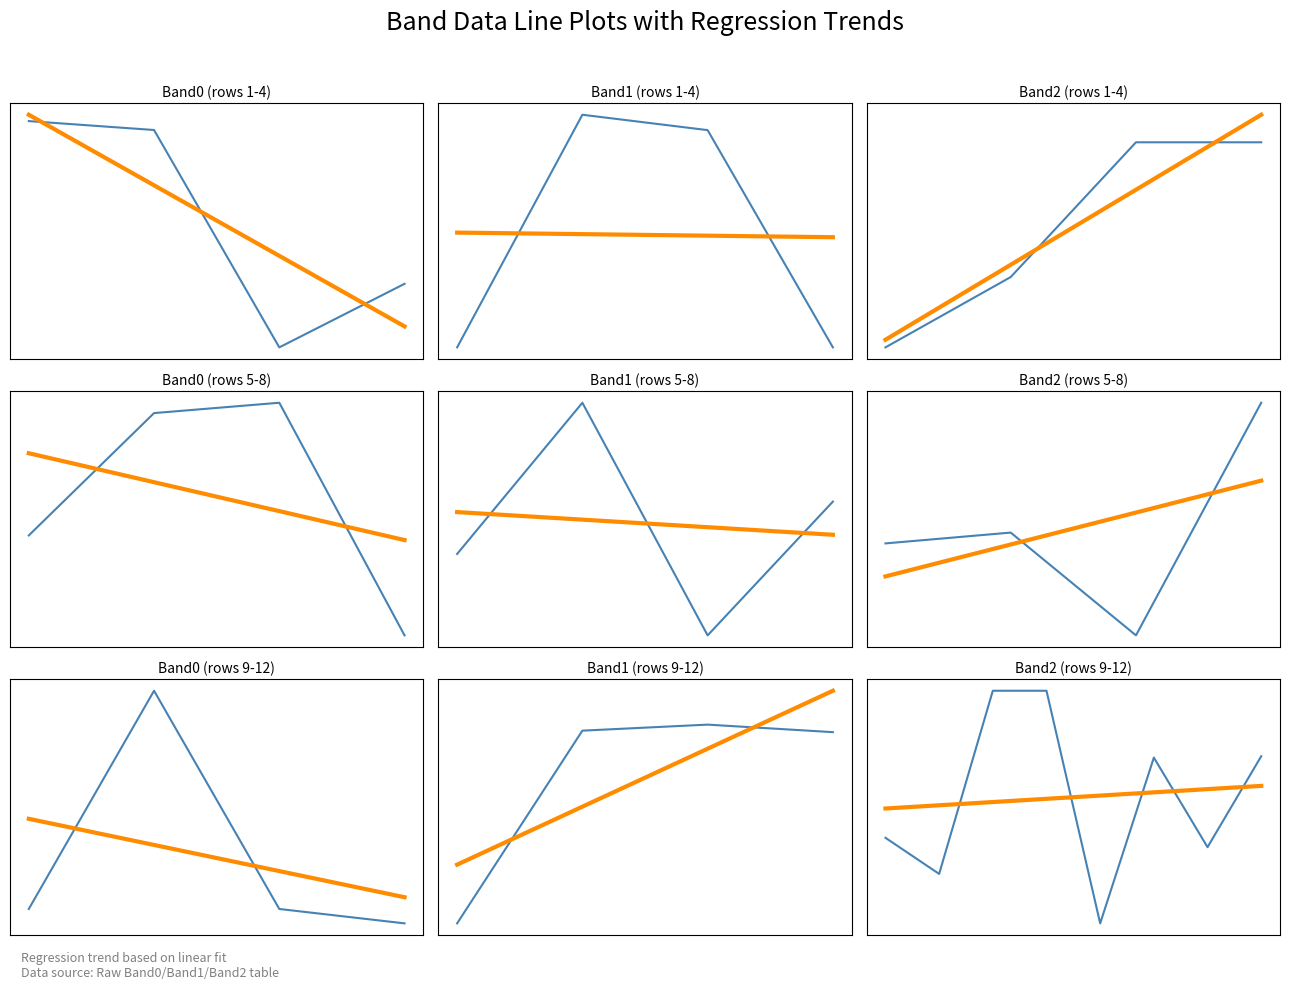

True or false: Band1 has a value of 0 at 39.

True